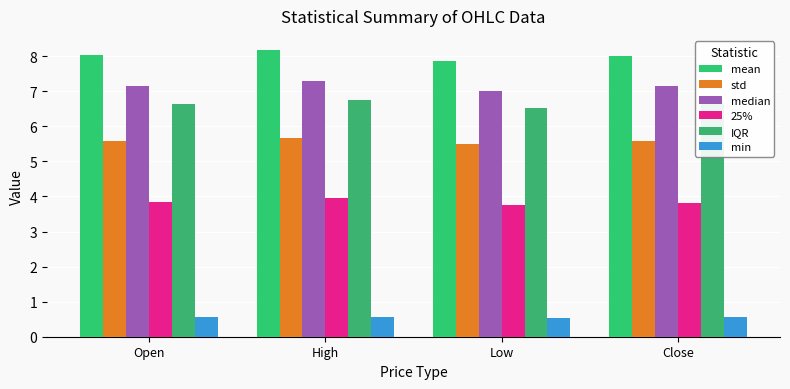

Which series has the largest total across all categories?

mean